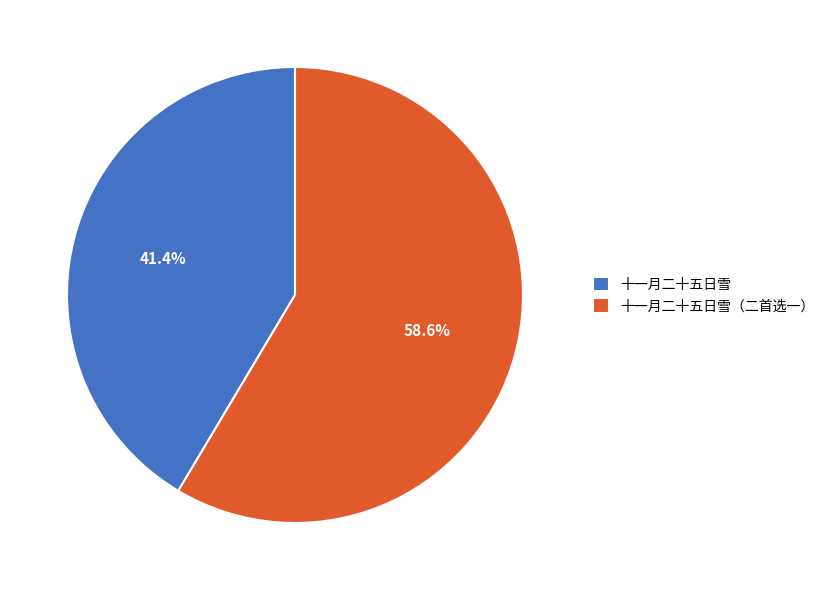

Rank the categories by value from lowest to highest.

十一月二十五日雪, 十一月二十五日雪（二首选一）